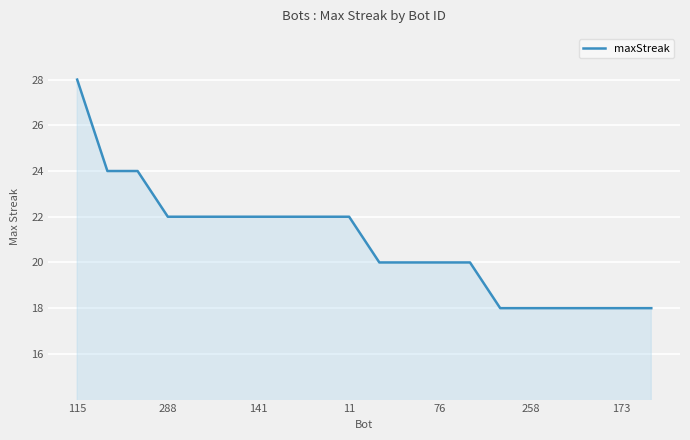

Reading left to right, what are all the values shown in this chart?

28	24	24	22	22	22	22	22	22	22	20	20	20	20	18	18	18	18	18	18